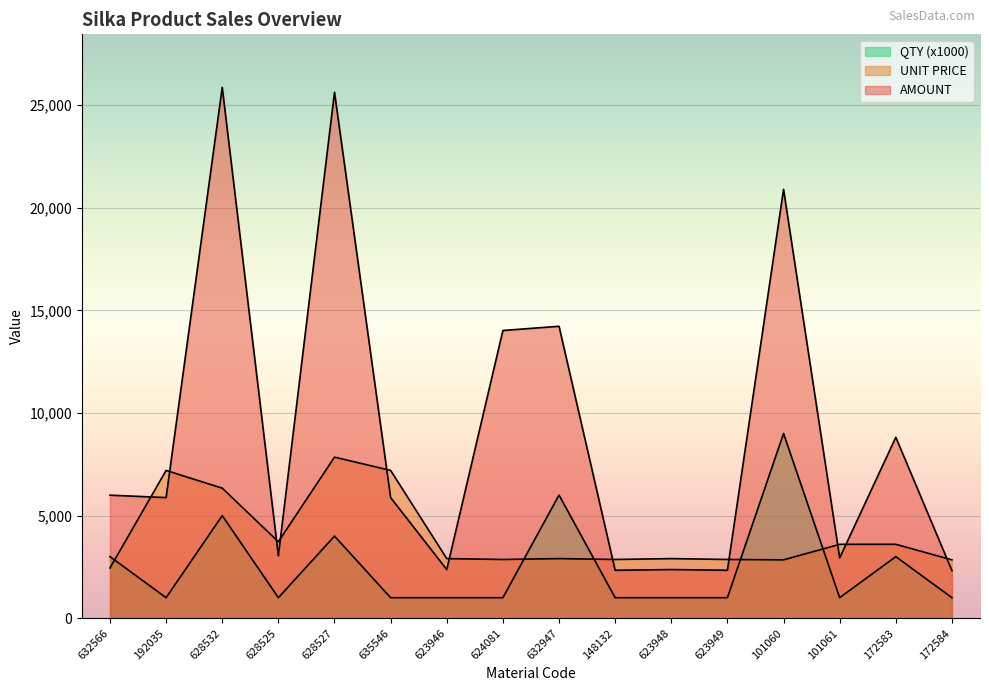

At 632566, list the series in order from largest to smallest.

AMOUNT, QTY, UNIT PRICE